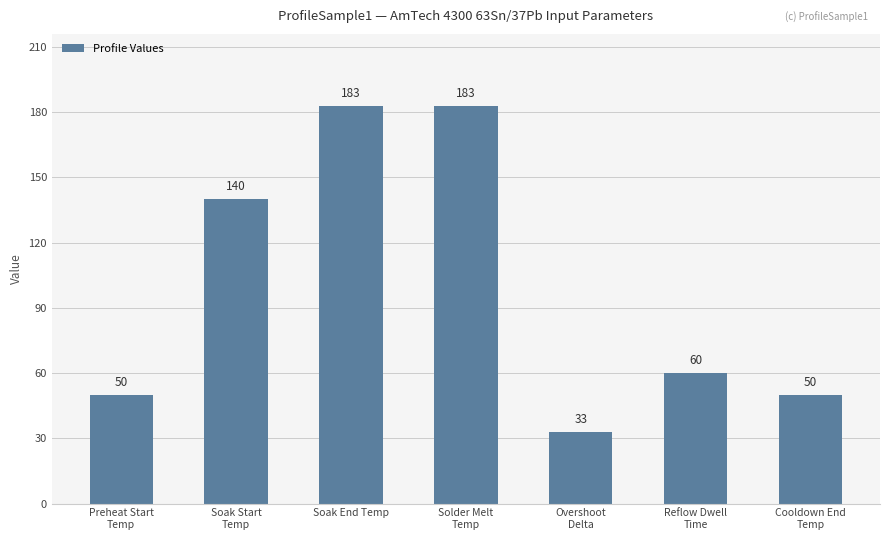

The chart shows a value of 60 at Reflow Dwell
Time. True or false?

True